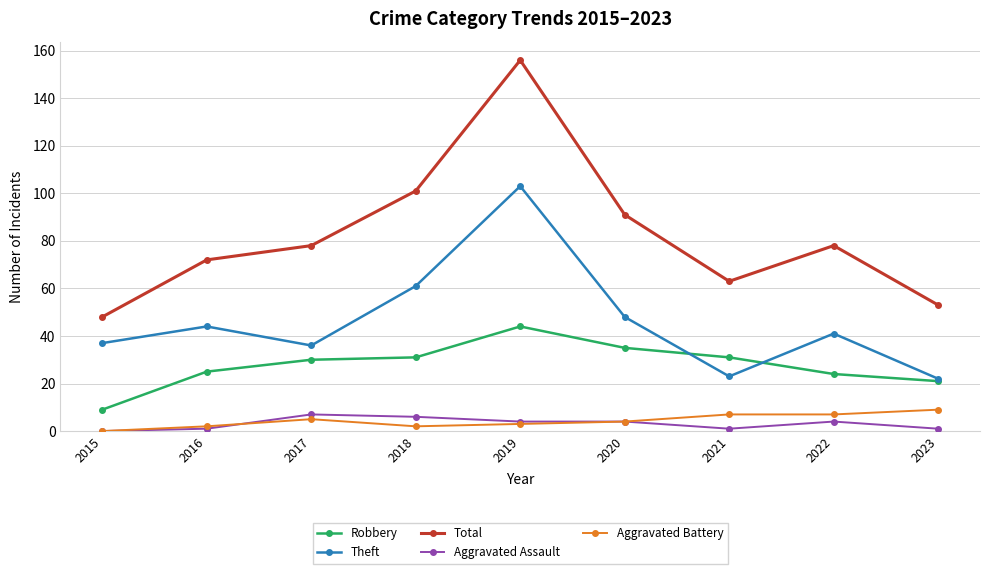

True or false: Aggravated Assault and Theft intersect in this chart.

False